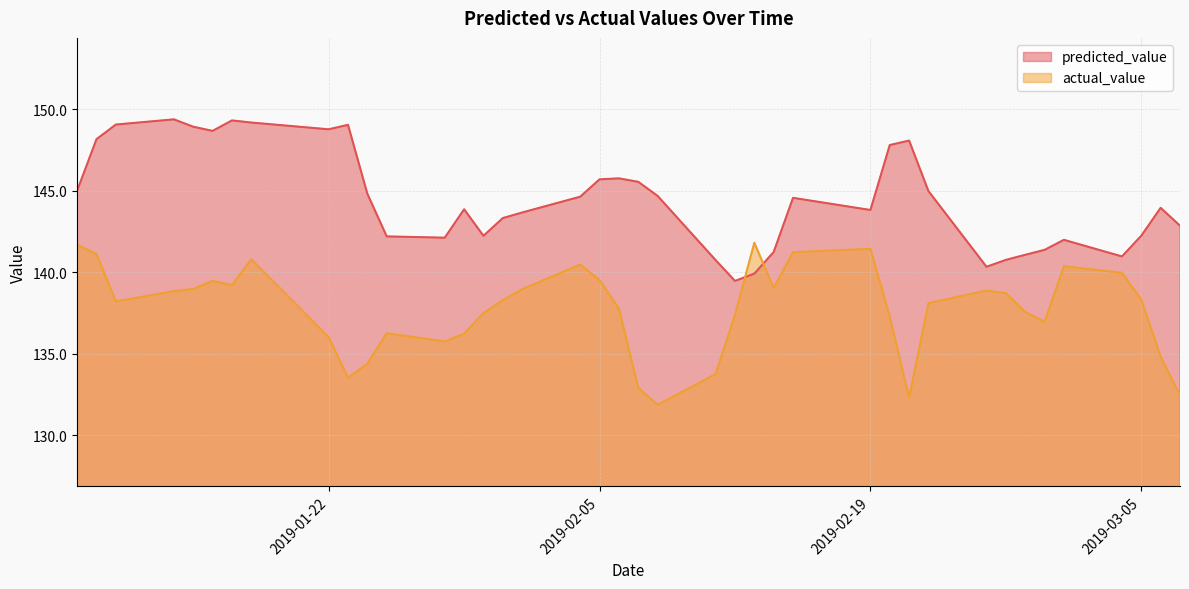

How many times do predicted_value and actual_value cross each other?

2